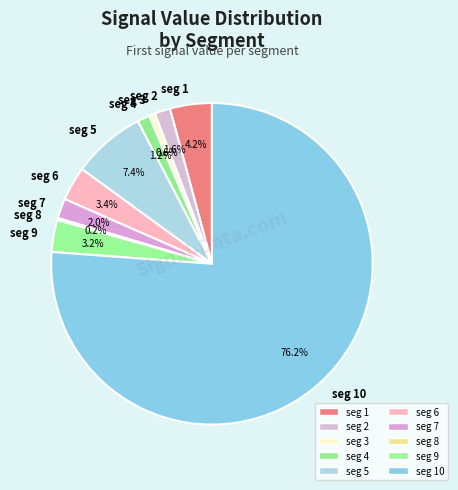

Is there a majority slice in this chart?

Yes